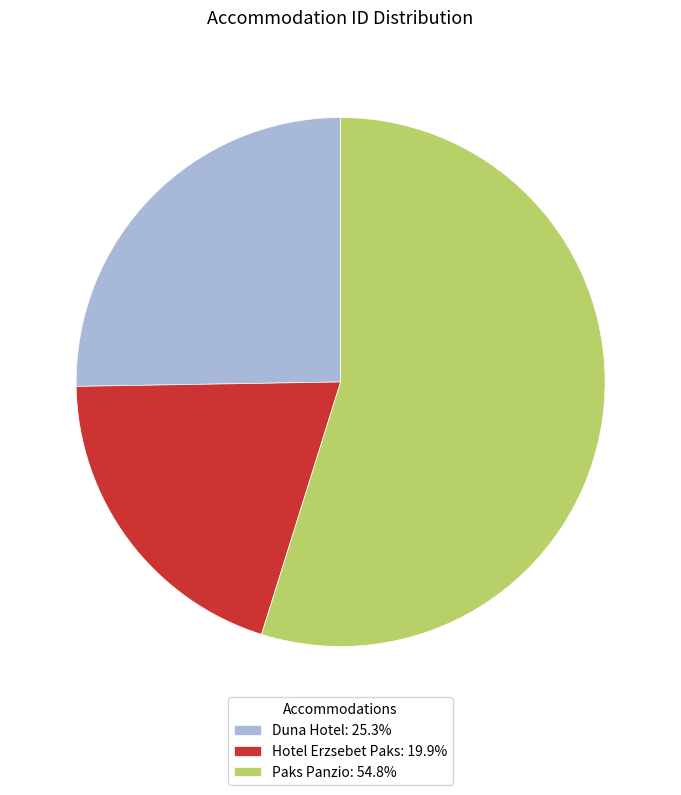

Combined, do Duna Hotel and Paks Panzio account for over 50%?

Yes